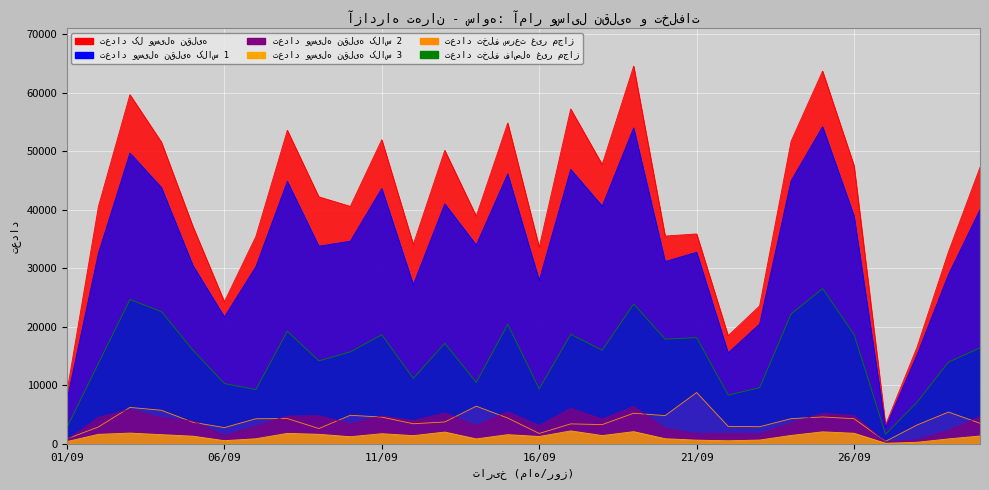

True or false: تعداد وسیله نقلیه کلاس 2 and تعداد کل وسیله نقلیه cross at least once.

False